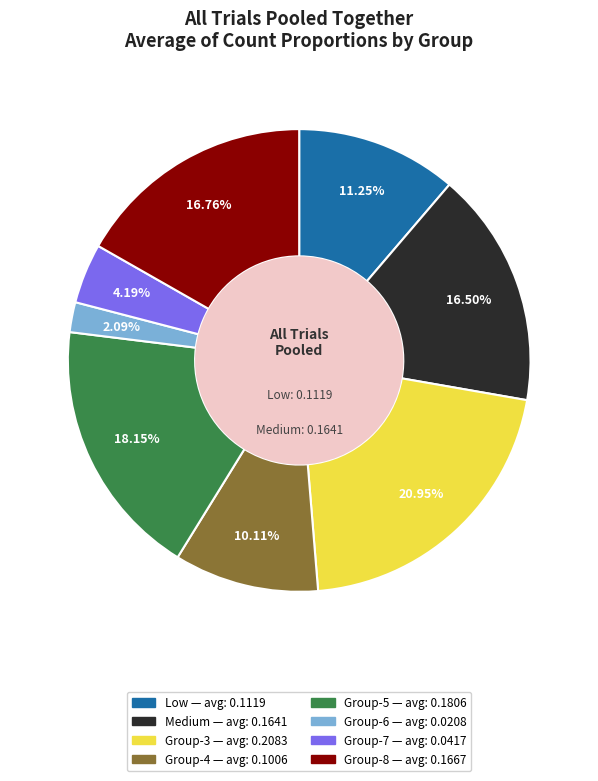

Is there a majority slice in this chart?

No